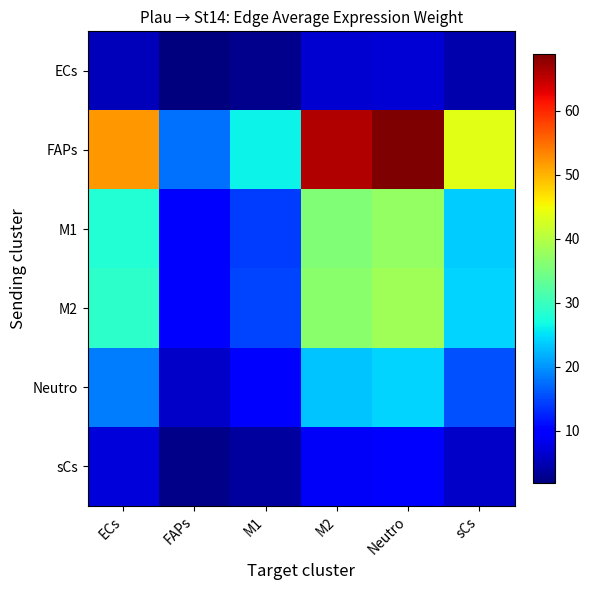

Which category has the lowest value across all series?

FAPs